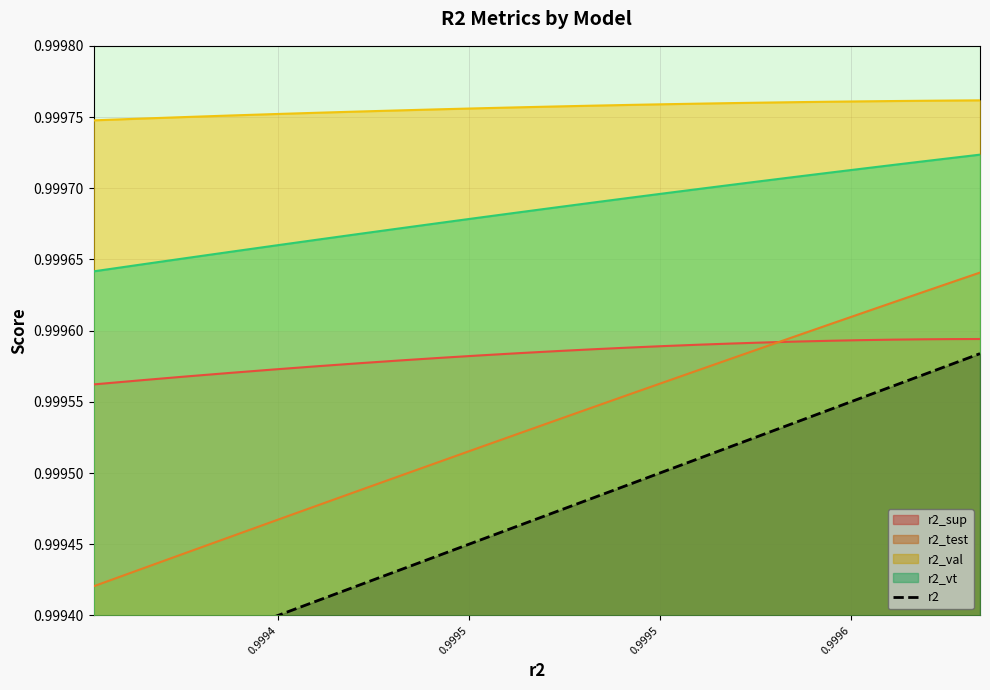

True or false: r2_sup and r2_val cross at least once.

False